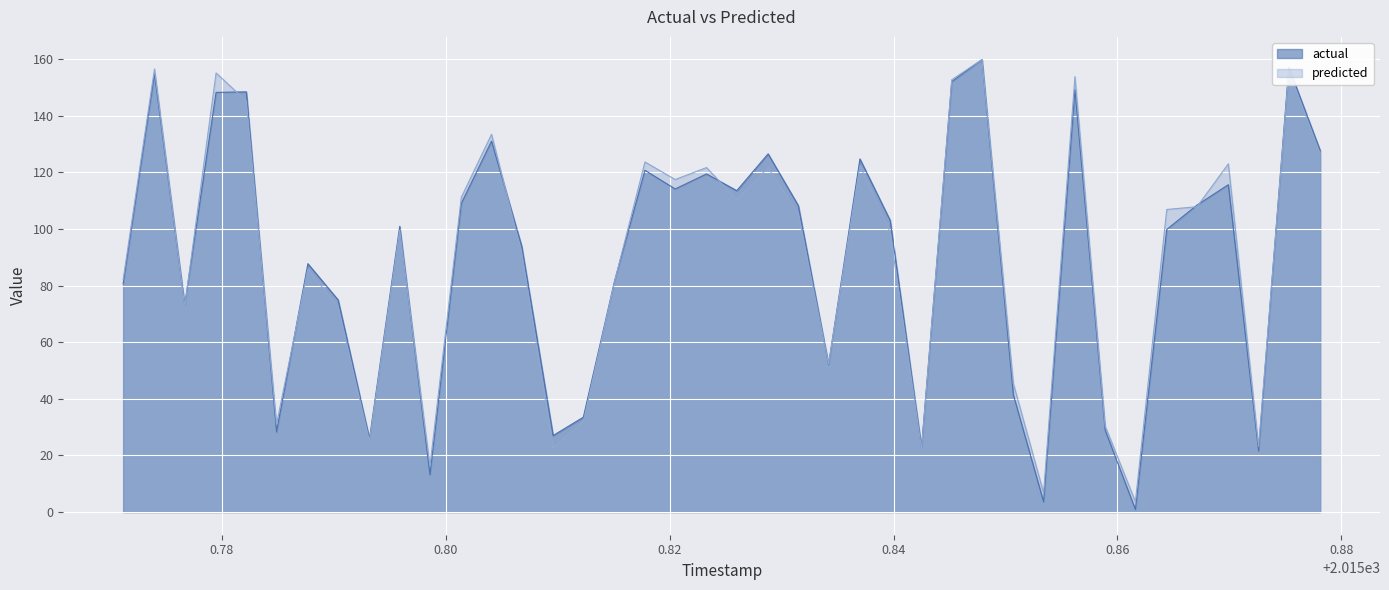

Which series has the largest range (max minus min)?

actual